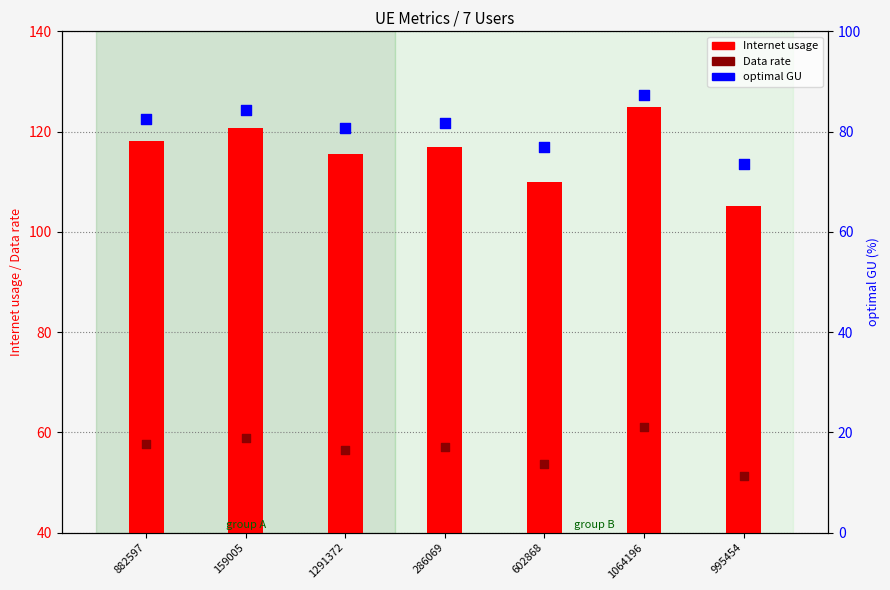

Which series has the largest total across all categories?

Internet usage